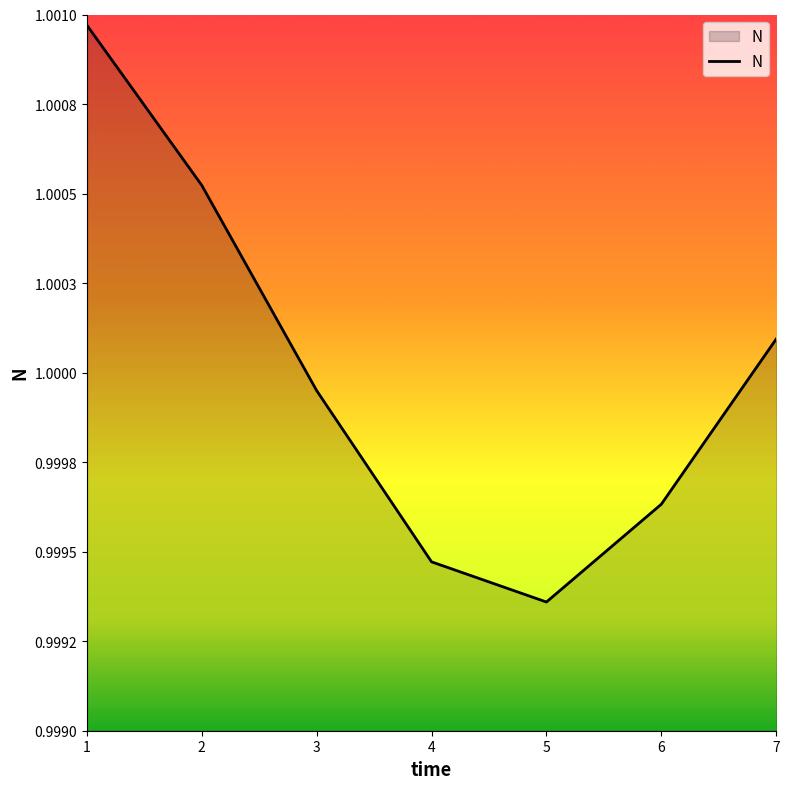

Does the chart display data point markers on the line(s)?

No